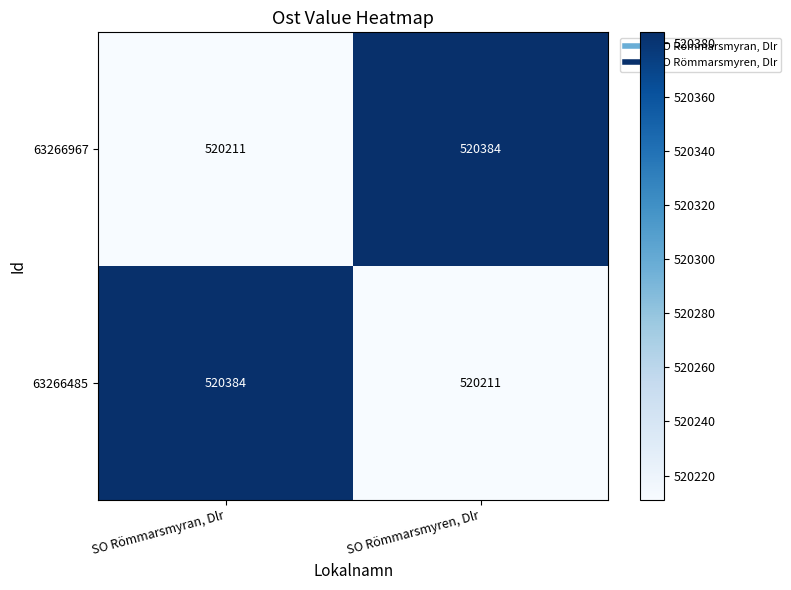

What is the difference between the highest and lowest values at SO Römmarsmyran, Dlr?

173